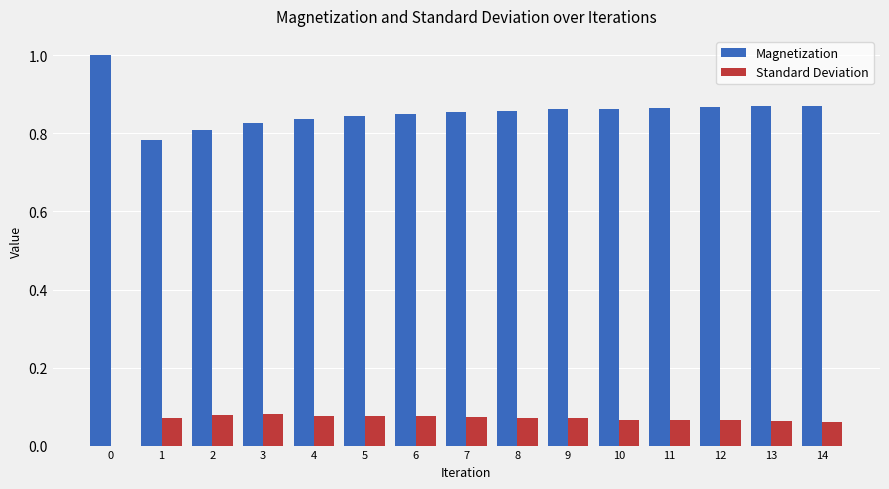

What is the sum of all Standard Deviation values?

1.0